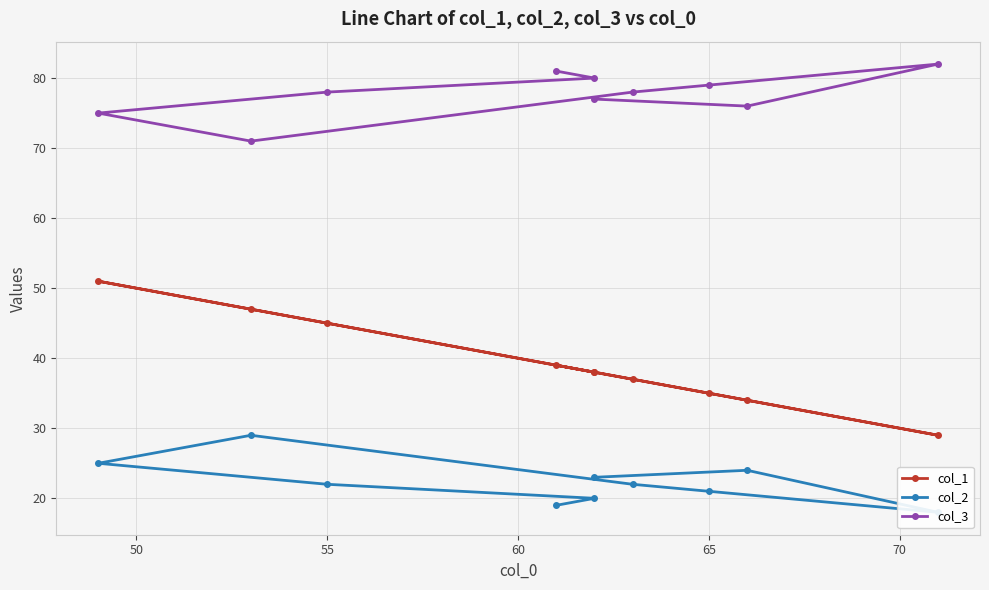

What is the sum of all col_2 values?

223